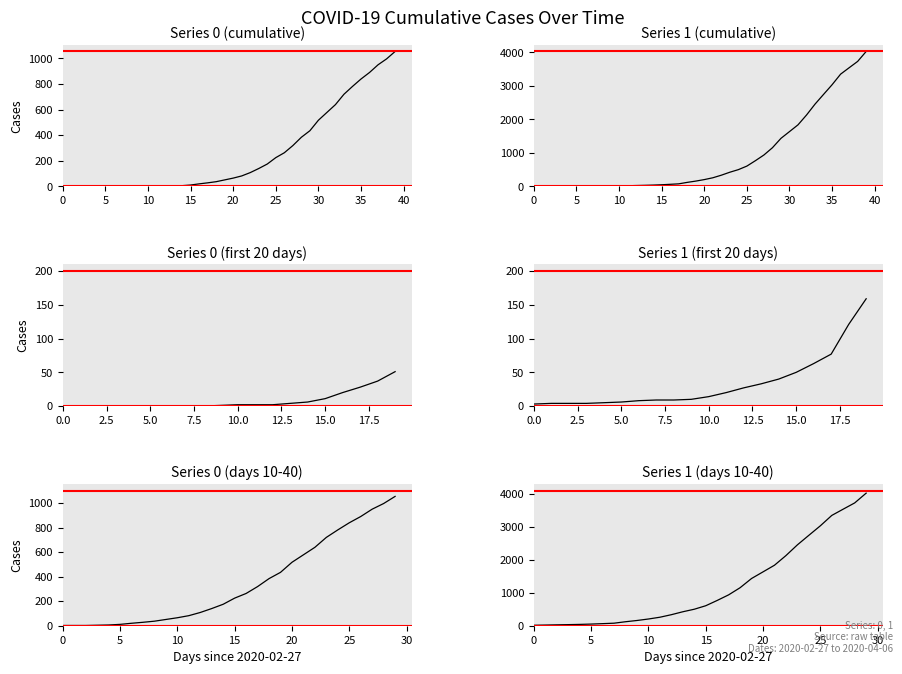

Which category has the lowest value across all series?

2020-02-27